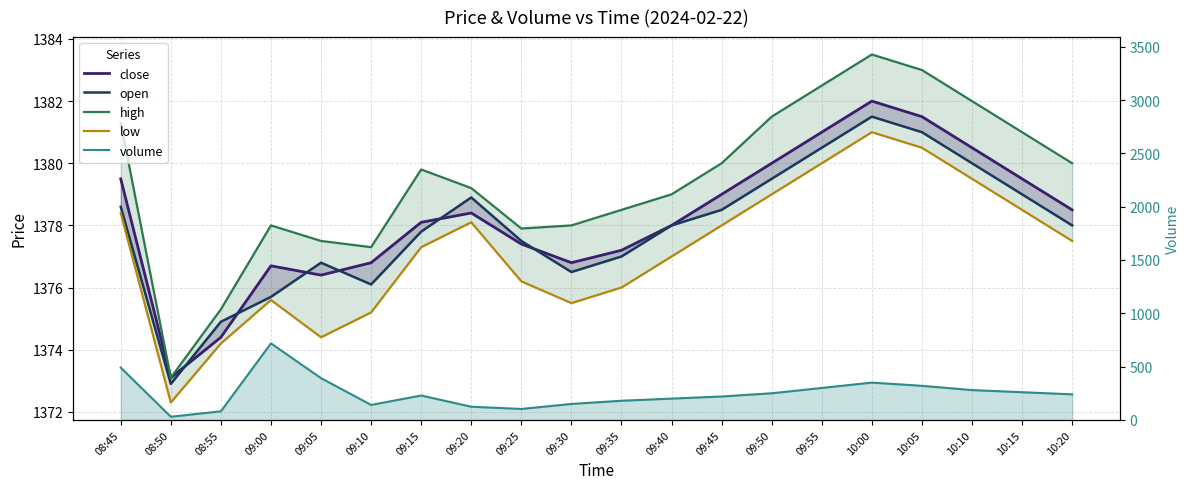

The value of open at 10:00 is 1381.5. True or false?

True